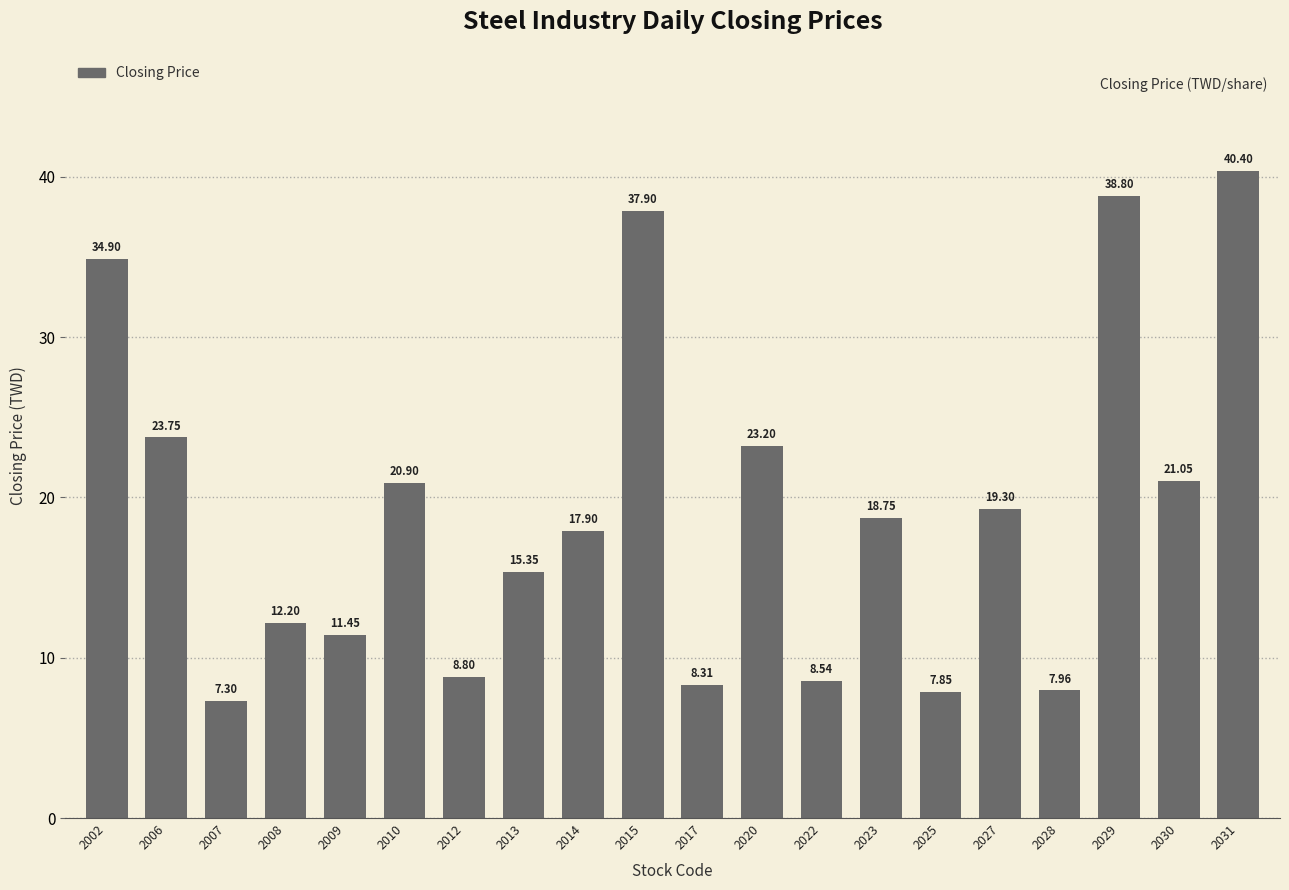

True or false: the data shows 10.4 at 2030.

False